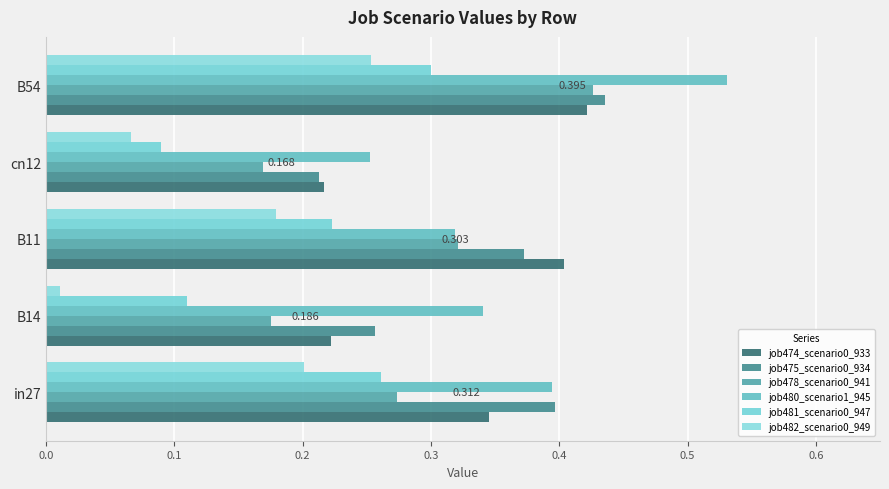

What is the lowest value of the job480_scenario1_945 series?

0.3